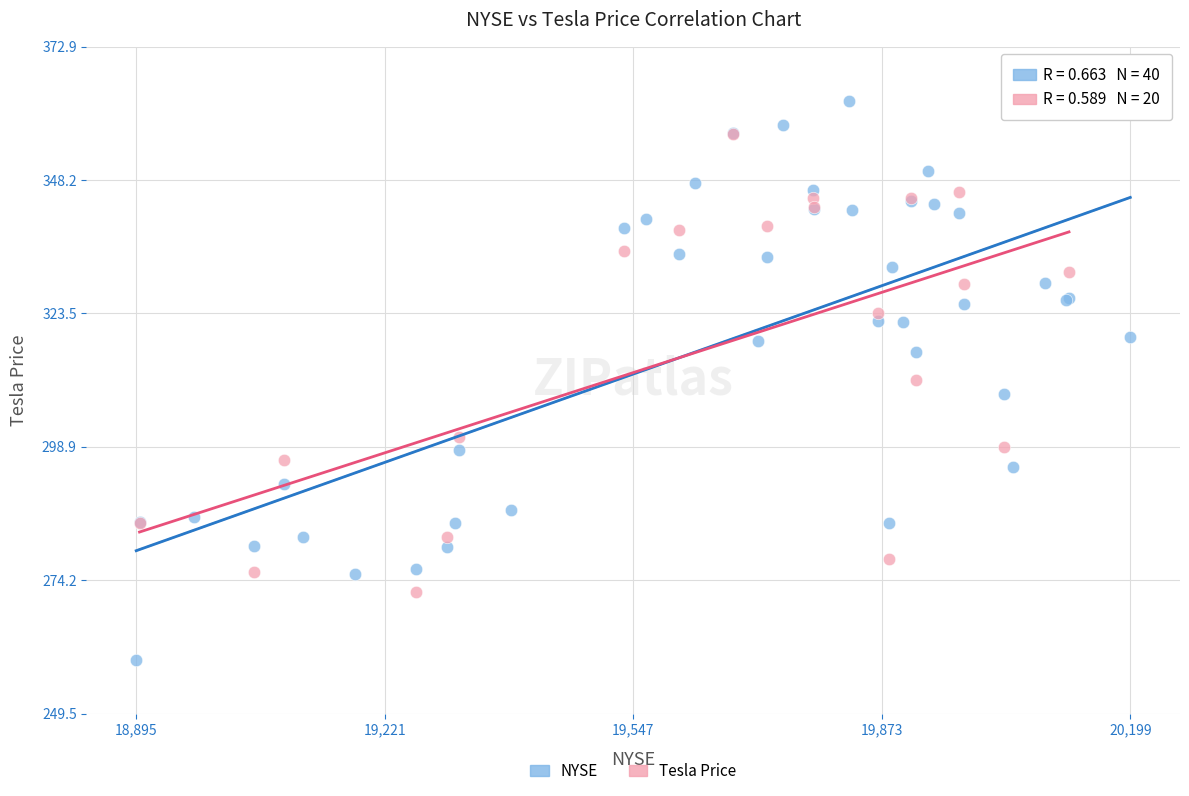

Which series reaches the minimum Y coordinate?

NYSE